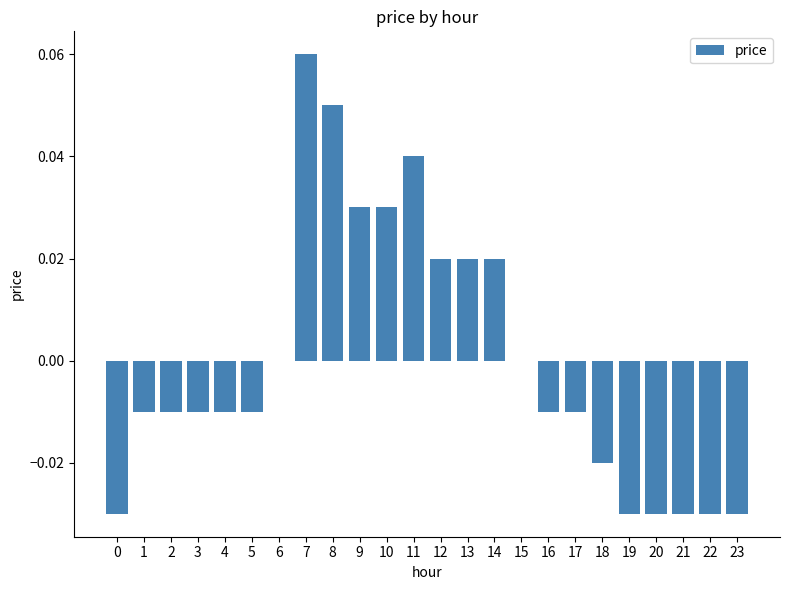

Which has a higher value, 15 or 12?

12